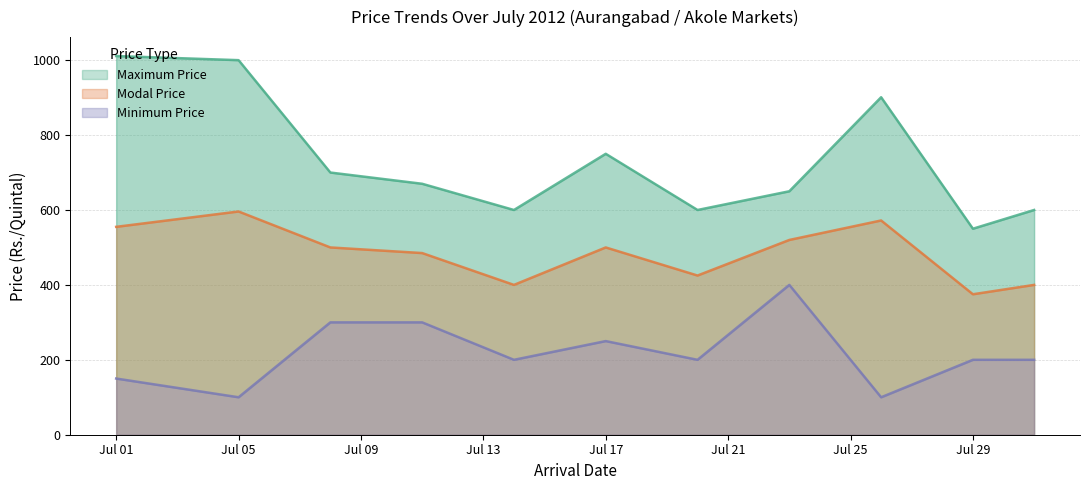

What is the value of the Modal Price point at the 2nd from the left?

596